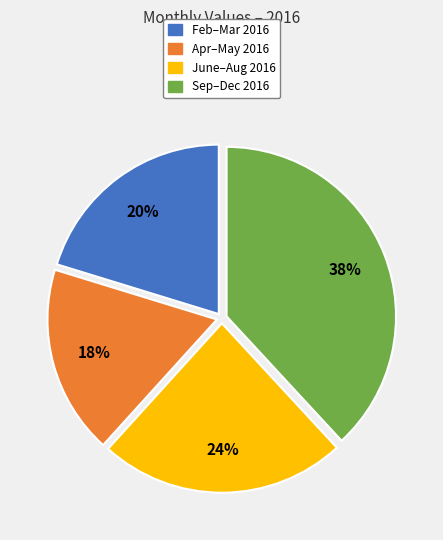

Is there any slice that represents more than half of the pie?

No